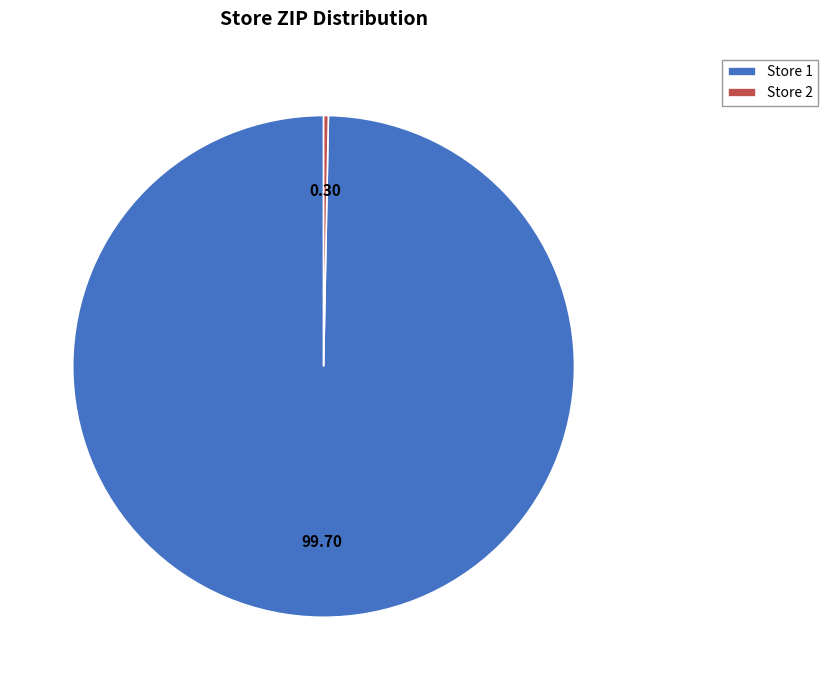

Count the number of slices in the pie.

2